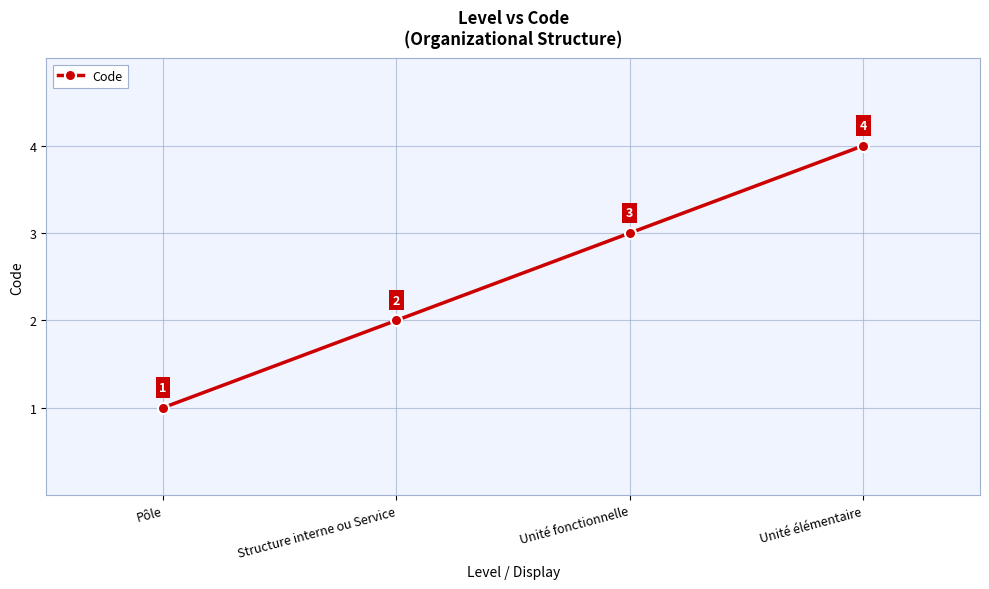

How many series are shown in this chart?

1